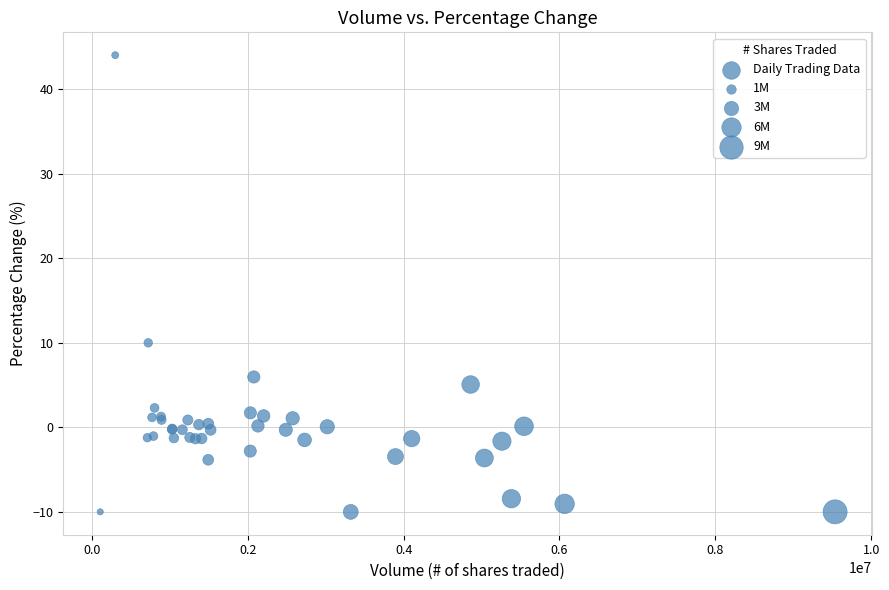

What Y value in the scatter plot is closest to 17?

10.0